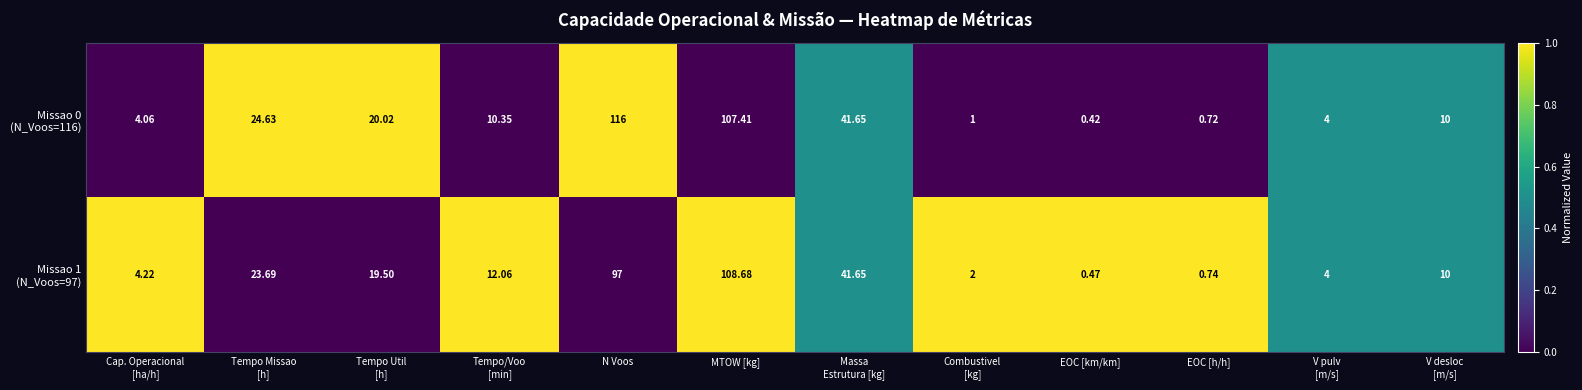

At which category is the sum across all series the highest?

MTOW [kg]